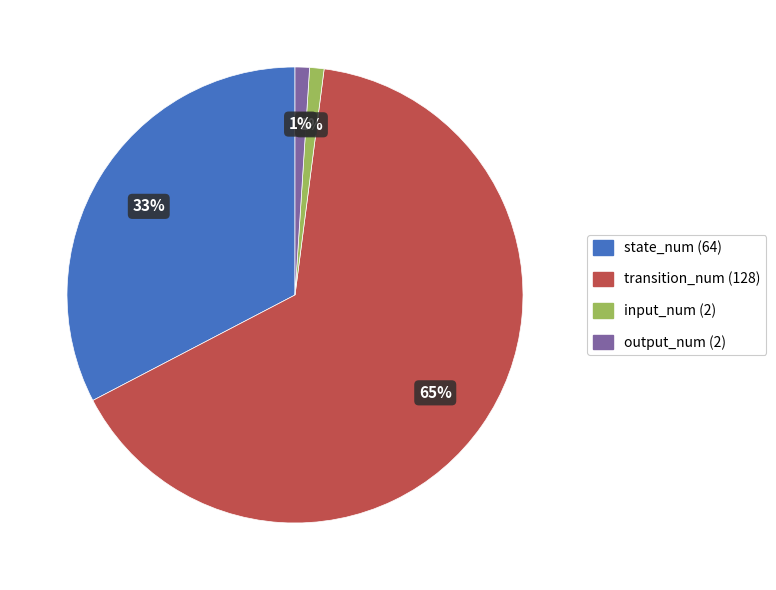

True or false: state_num (64) accounts for 33% of the total.

True